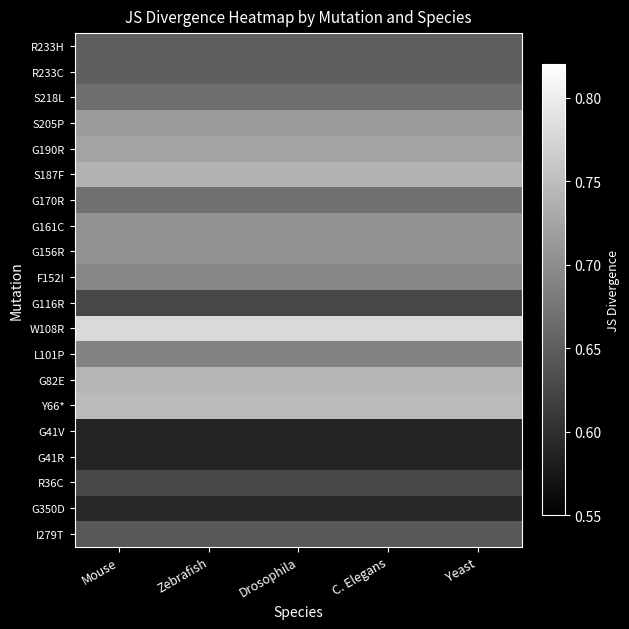

Which has a higher value, Mouse or C. Elegans?

Mouse